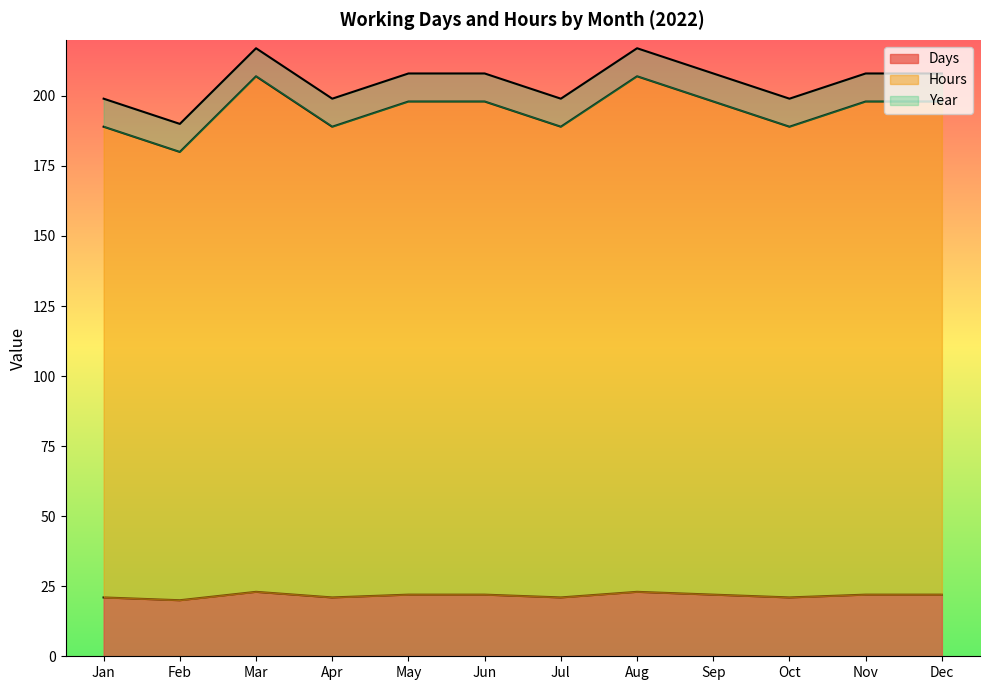

How many data points in Hours are above 198?

2